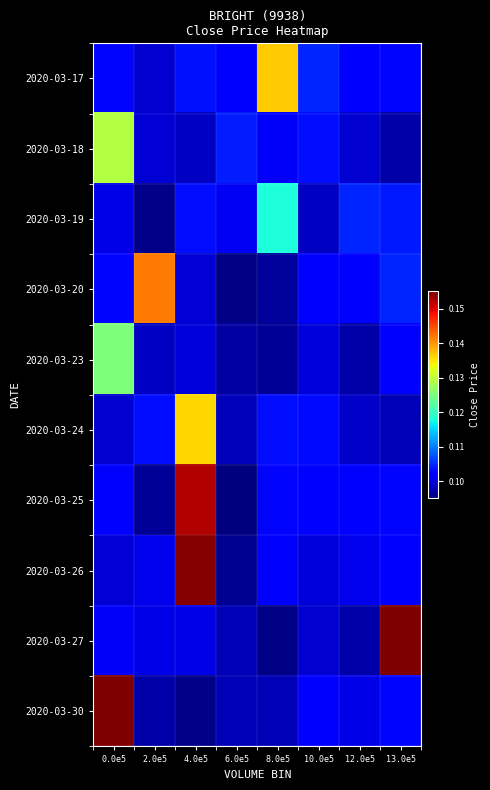

Reading left to right, what are all the values shown in this chart?

2020-03-17: 0.0e5=0.1	2.0e5=0.1	4.0e5=0.1	6.0e5=0.1	8.0e5=0.1	10.0e5=0.1	12.0e5=0.1	13.0e5=0.1
2020-03-18: 0.0e5=0.1	2.0e5=0.1	4.0e5=0.1	6.0e5=0.1	8.0e5=0.1	10.0e5=0.1	12.0e5=0.1	13.0e5=0.1
2020-03-19: 0.0e5=0.1	2.0e5=0.1	4.0e5=0.1	6.0e5=0.1	8.0e5=0.1	10.0e5=0.1	12.0e5=0.1	13.0e5=0.1
2020-03-20: 0.0e5=0.1	2.0e5=0.1	4.0e5=0.1	6.0e5=0.1	8.0e5=0.1	10.0e5=0.1	12.0e5=0.1	13.0e5=0.1
2020-03-23: 0.0e5=0.1	2.0e5=0.1	4.0e5=0.1	6.0e5=0.1	8.0e5=0.1	10.0e5=0.1	12.0e5=0.1	13.0e5=0.1
2020-03-24: 0.0e5=0.1	2.0e5=0.1	4.0e5=0.1	6.0e5=0.1	8.0e5=0.1	10.0e5=0.1	12.0e5=0.1	13.0e5=0.1
2020-03-25: 0.0e5=0.1	2.0e5=0.1	4.0e5=0.2	6.0e5=0.1	8.0e5=0.1	10.0e5=0.1	12.0e5=0.1	13.0e5=0.1
2020-03-26: 0.0e5=0.1	2.0e5=0.1	4.0e5=0.2	6.0e5=0.1	8.0e5=0.1	10.0e5=0.1	12.0e5=0.1	13.0e5=0.1
2020-03-27: 0.0e5=0.1	2.0e5=0.1	4.0e5=0.1	6.0e5=0.1	8.0e5=0.1	10.0e5=0.1	12.0e5=0.1	13.0e5=0.2
2020-03-30: 0.0e5=0.2	2.0e5=0.1	4.0e5=0.1	6.0e5=0.1	8.0e5=0.1	10.0e5=0.1	12.0e5=0.1	13.0e5=0.1